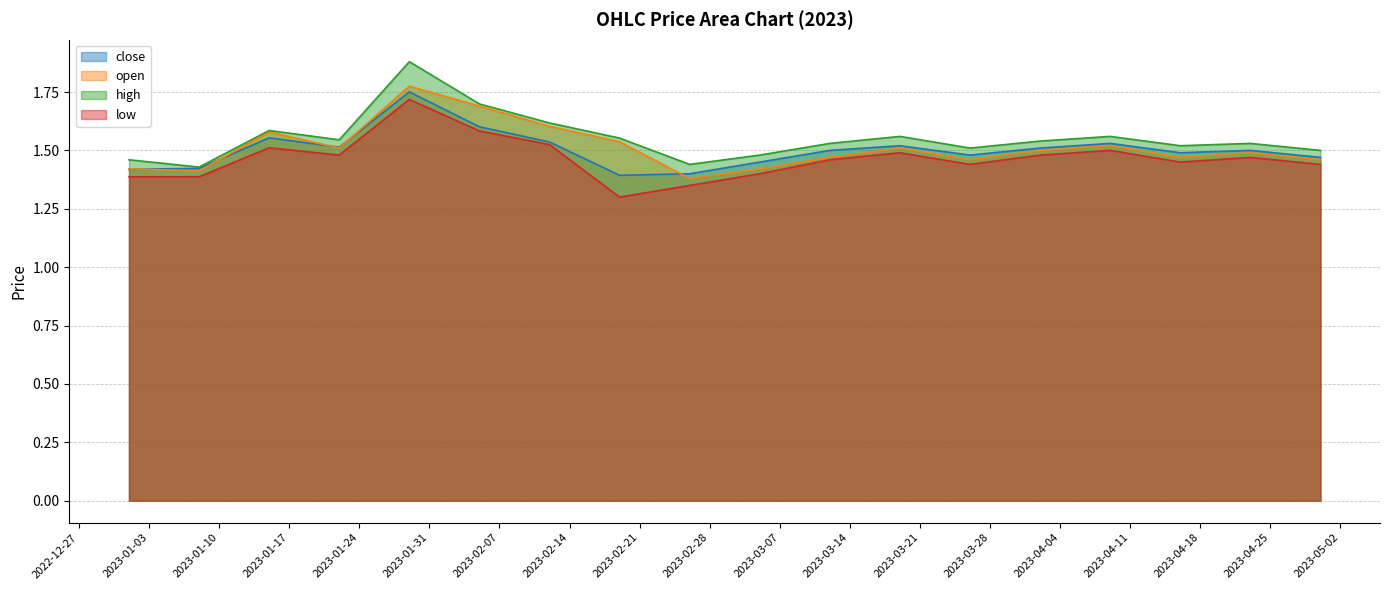

What position from the right is 2023-01-01?

18